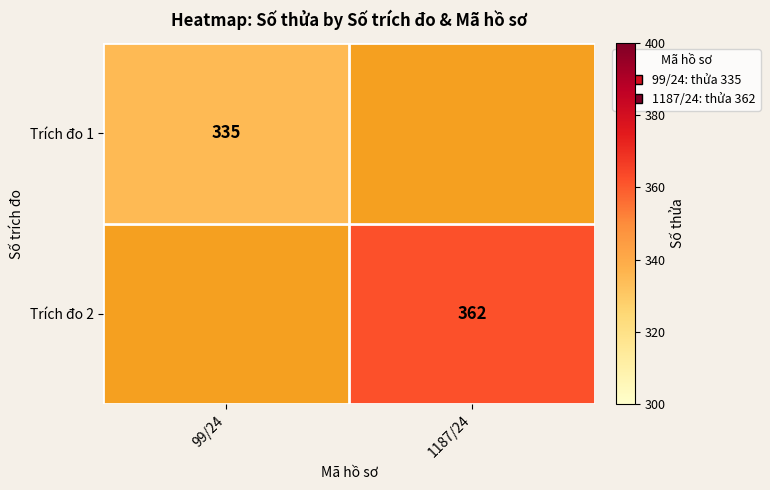

Is it true that Trích đo 2 equals 129.7 at 1187/24?

False